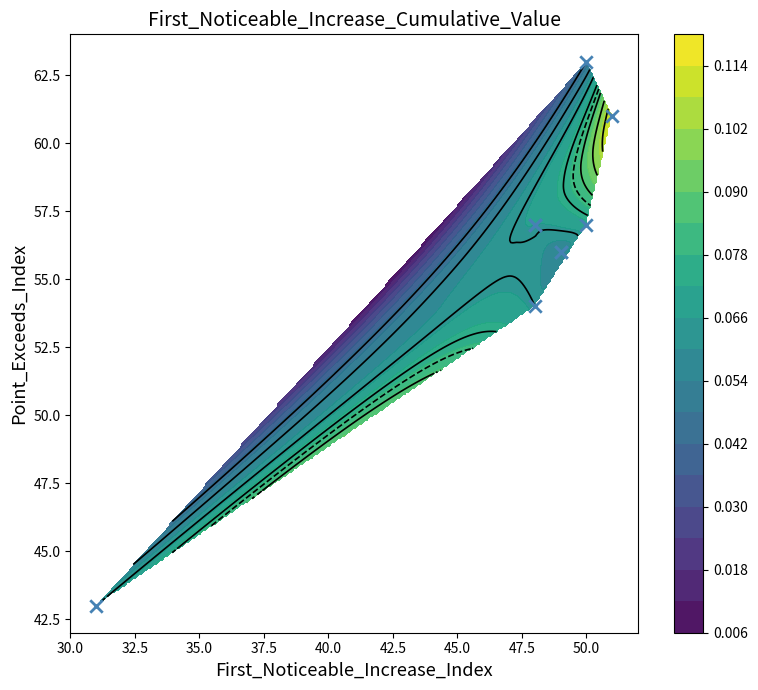

Reading left to right, what are all the values shown in this chart?

57	63	61	43	57	54	56	56	57